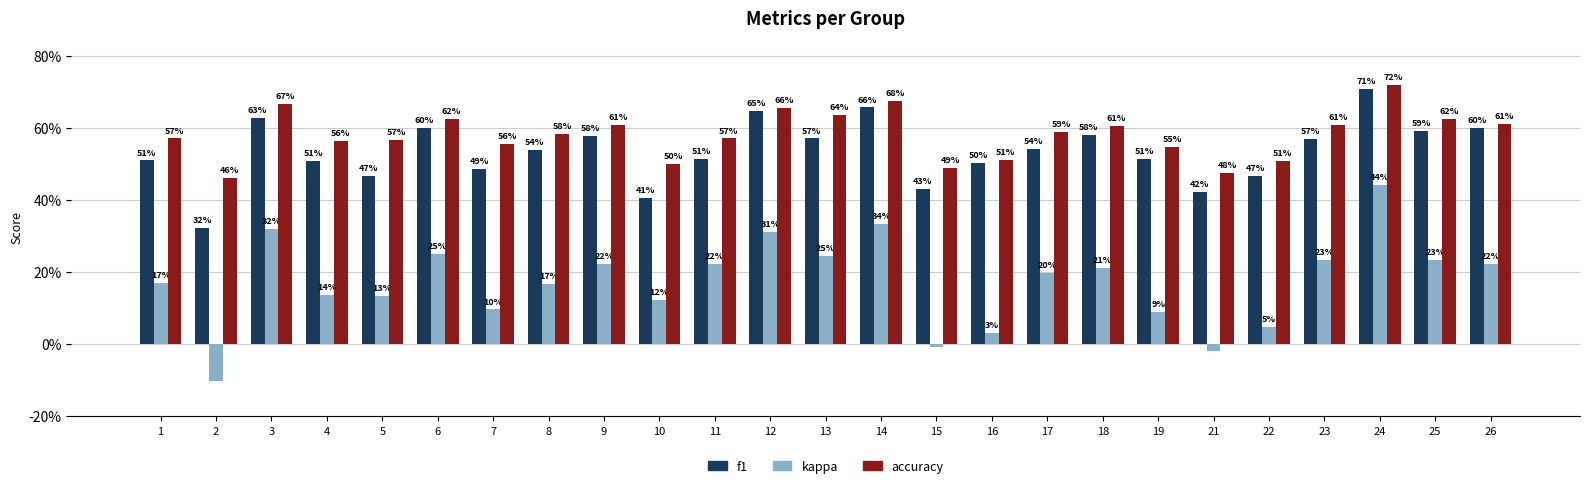

What are all the series names shown in the legend?

f1, kappa, accuracy